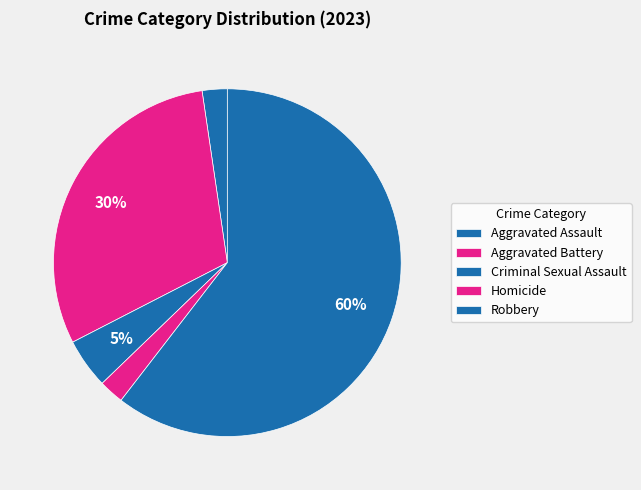

The Robbery slice represents 66% of the pie. True or false?

False